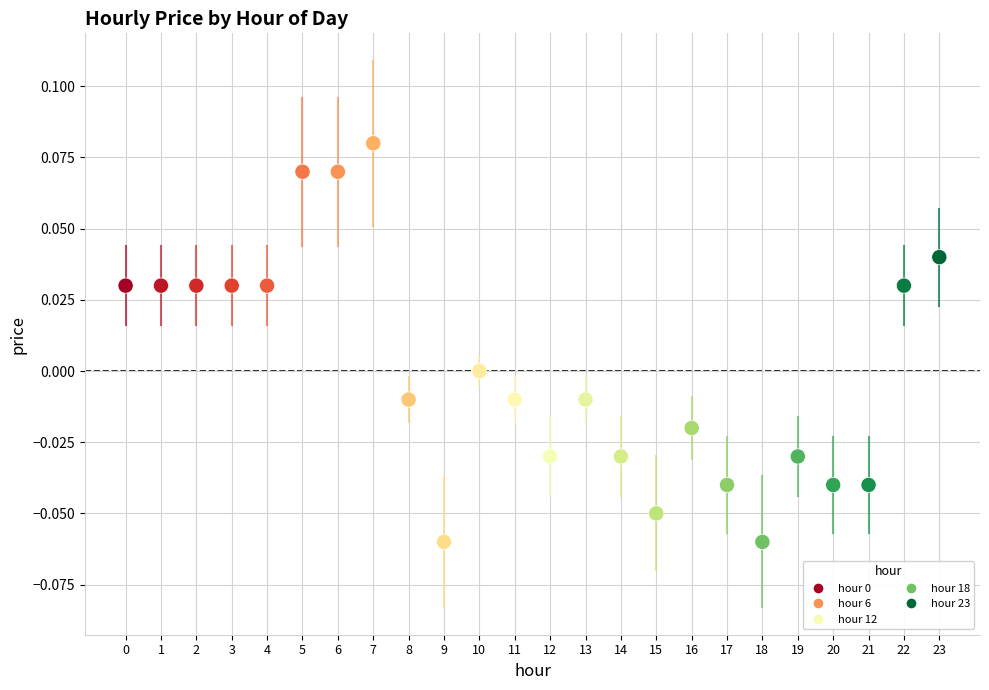

How many points are shown in the scatter plot?

24